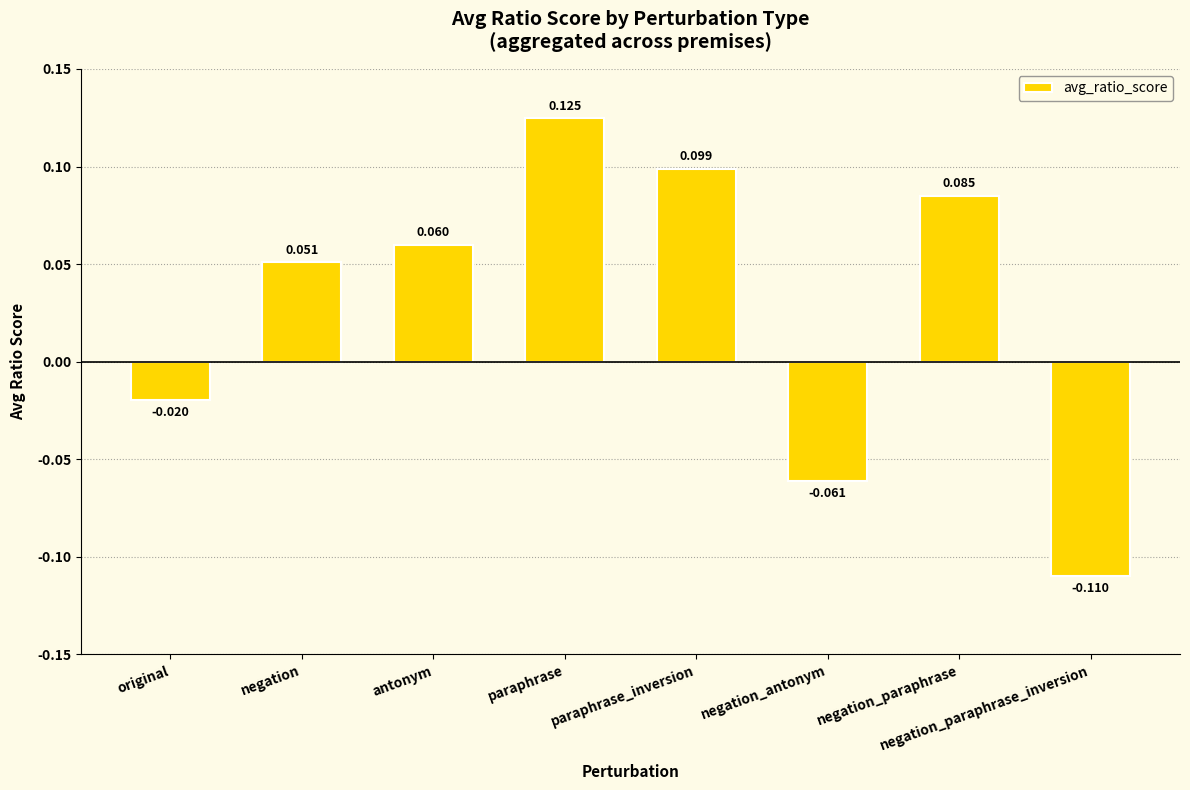

Where does the data first go above 0?

negation